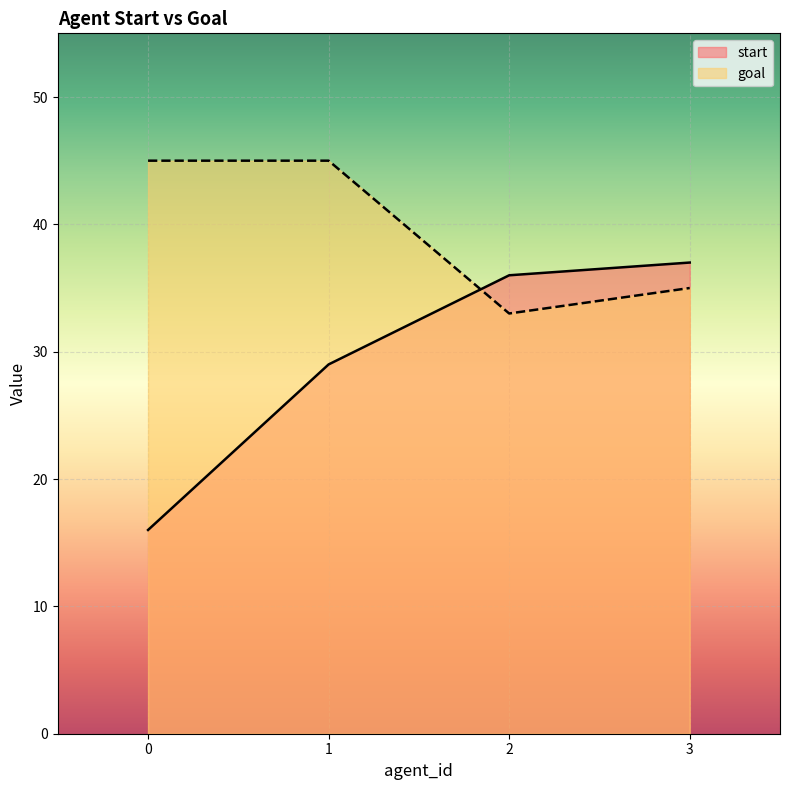

What is the maximum value for start?

37